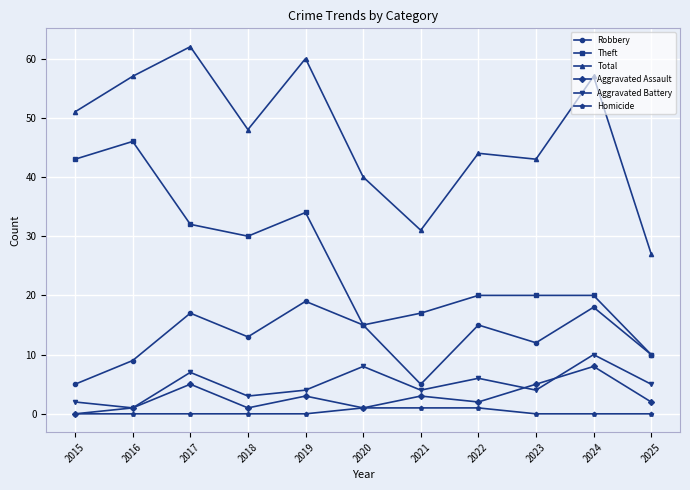

At which category does the chart reach its peak across all series?

2017